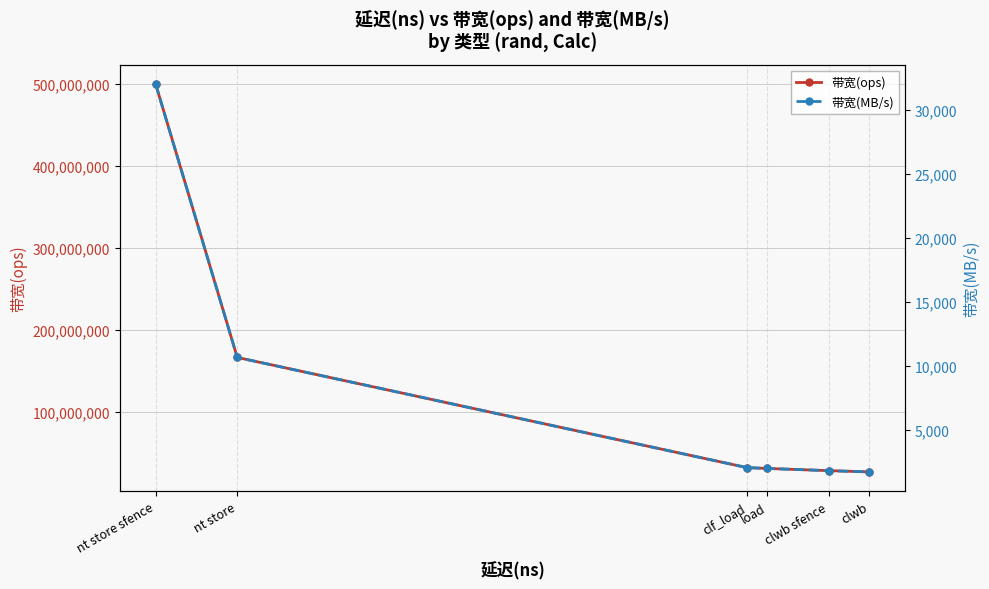

Rank the series at nt store from lowest to highest value.

带宽(MB/s), 带宽(ops)